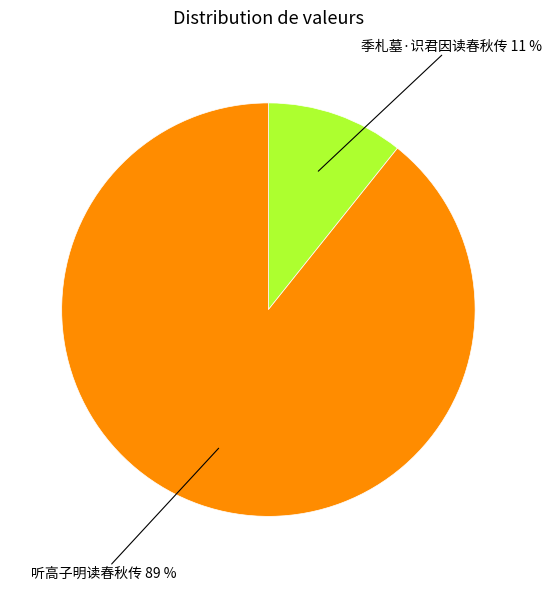

Which has a higher value, 季札墓·识君因读春秋传 or 听高子明读春秋传?

听高子明读春秋传